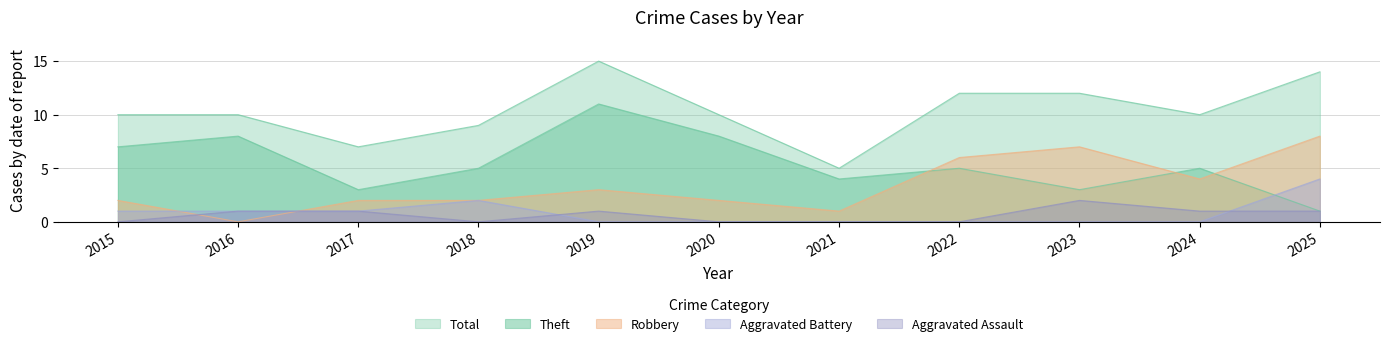

What is the value of the Robbery point at the 5th from the left?

3